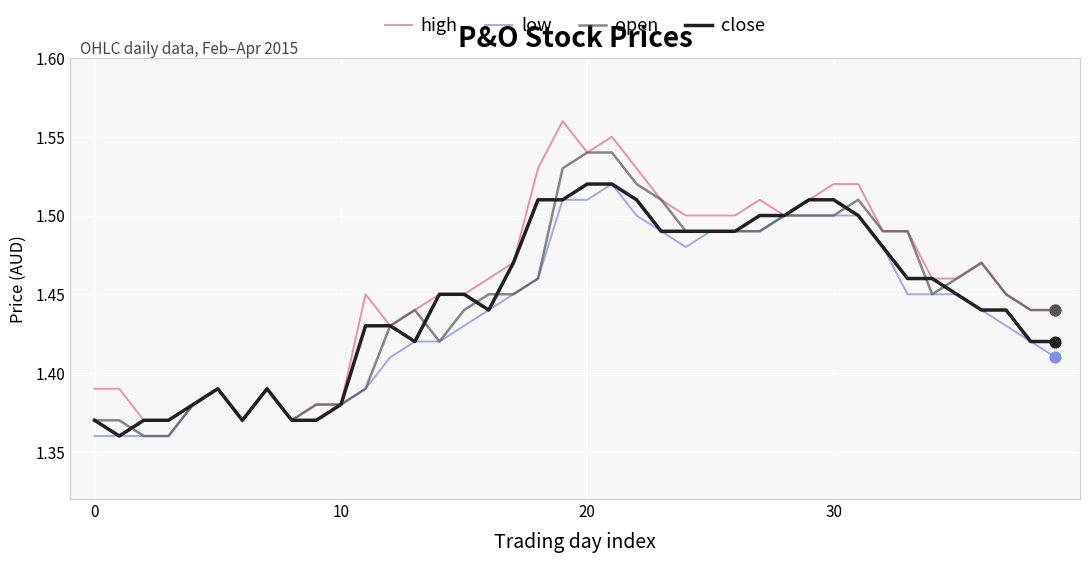

At which category is the sum across all series the highest?

21